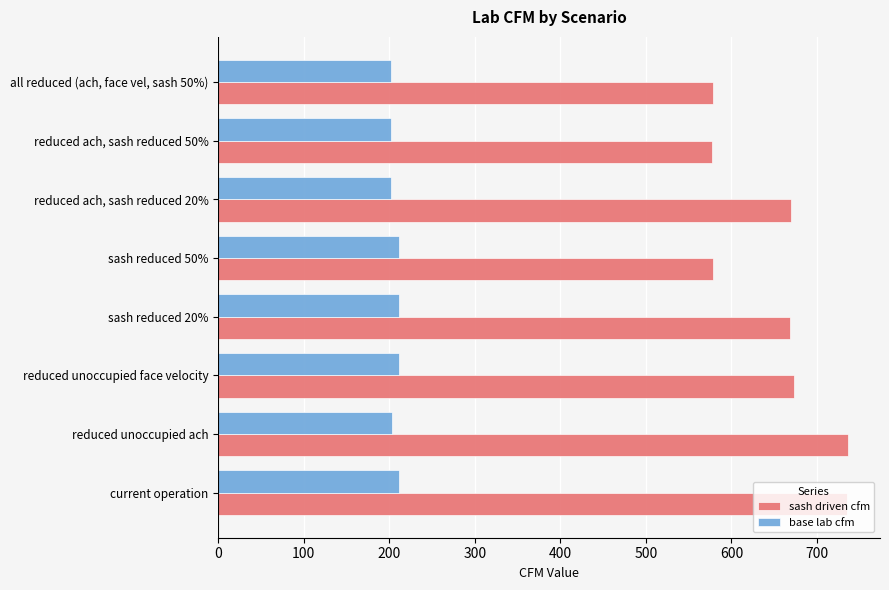

What is the difference between the second highest and minimum values in the sash driven cfm series?

157.9